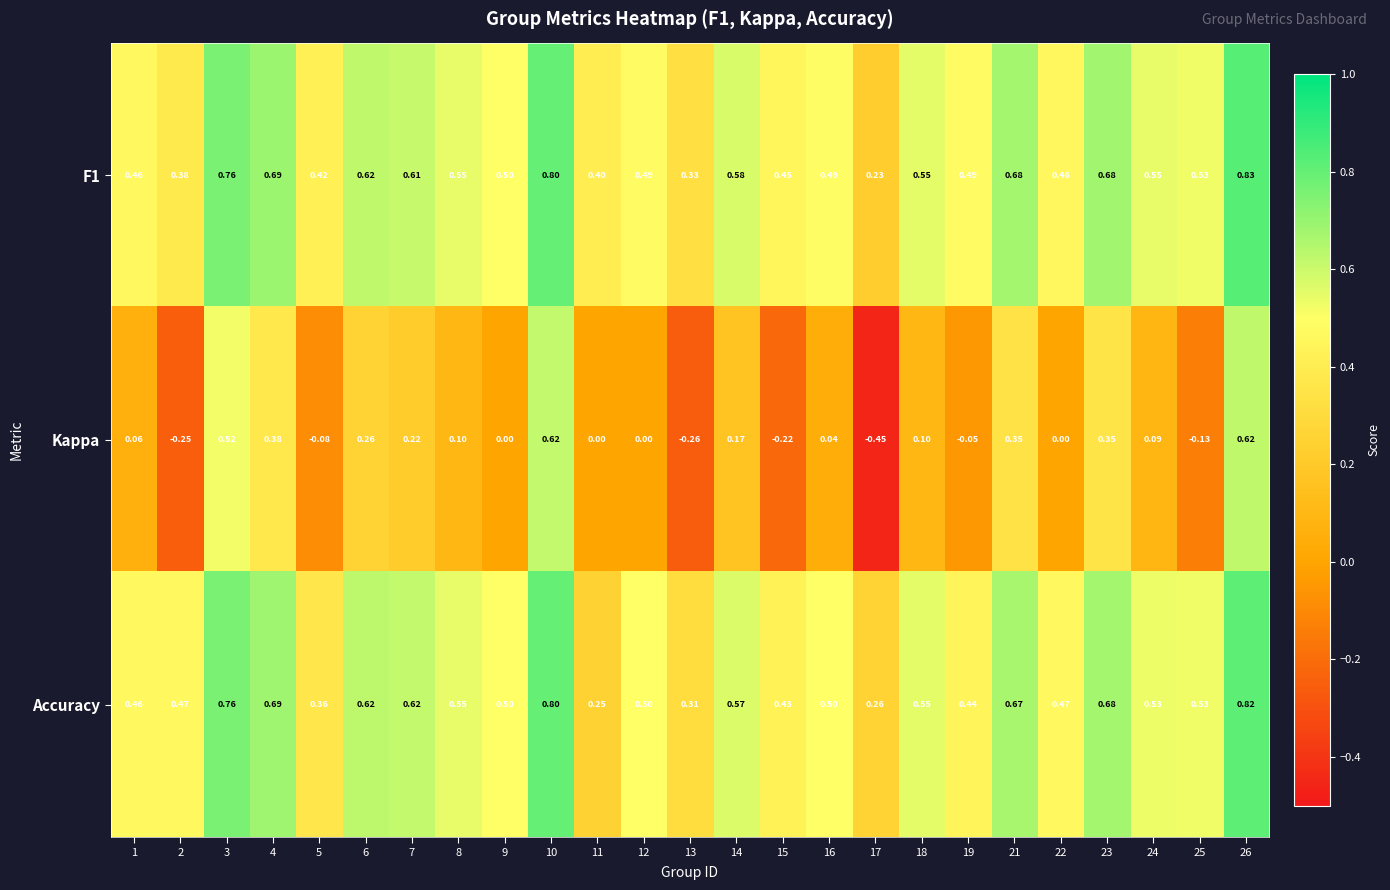

Which series has the widest spread of values?

Kappa